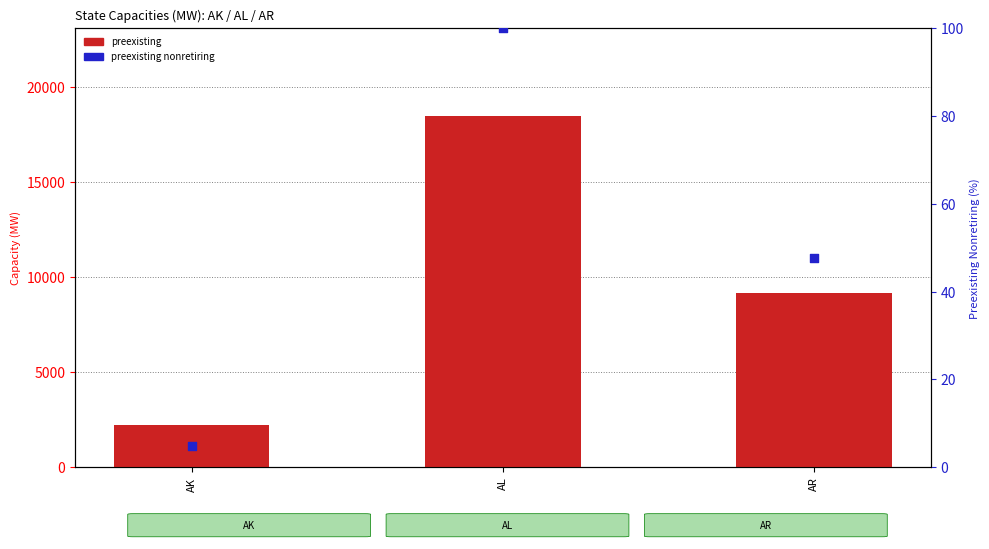

Is the value of preexisting at AL greater than the value of preexisting nonretiring % at AR?

Yes